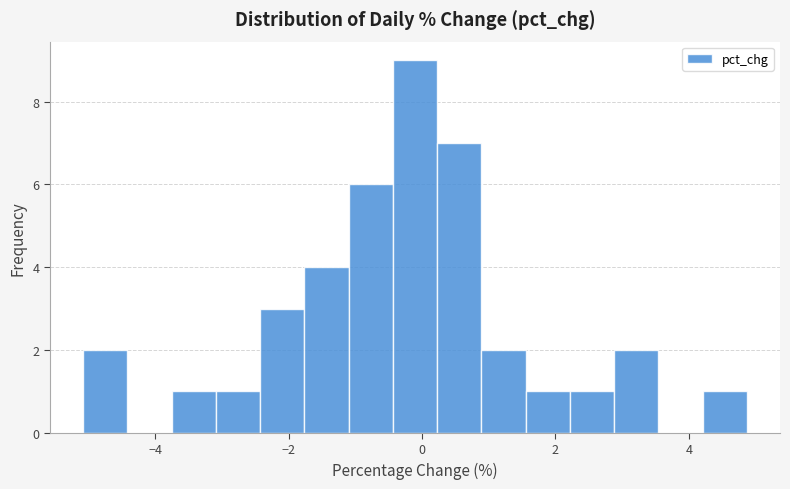

Read against the x-axis, roughly where is the centre of the tallest bar?

-0.2